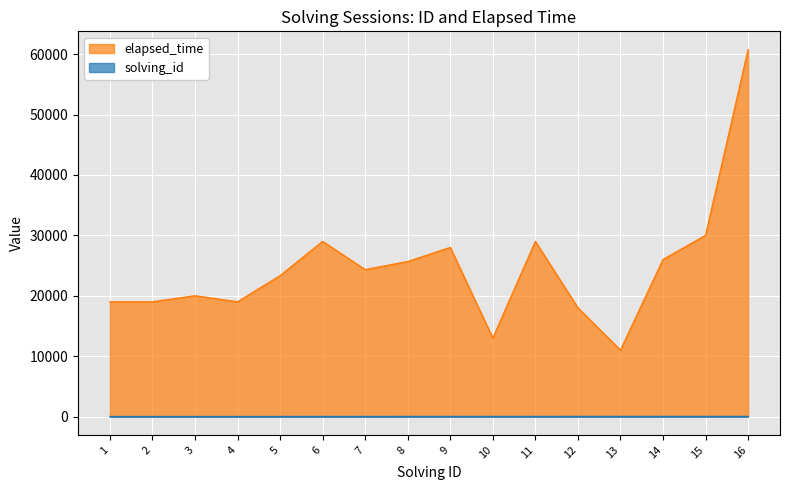

Reading left to right, transcribe all the data shown in this chart.

solving_id: 1=1	2=2	3=3	4=4	5=5	6=6	7=7	8=8	9=9	10=10	11=11	12=12	13=13	14=14	15=15	16=16
elapsed_time: 1=19000	2=19000	3=20000	4=19000	5=23333	6=29000	7=24333	8=25667	9=28000	10=13000	11=29000	12=18000	13=11000	14=26000	15=30000	16=60750